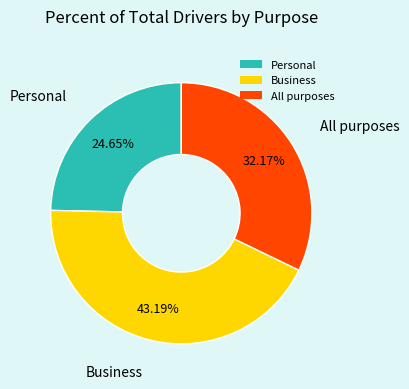

To the nearest percent, what is the difference between the largest and smallest slice percentages?

19%